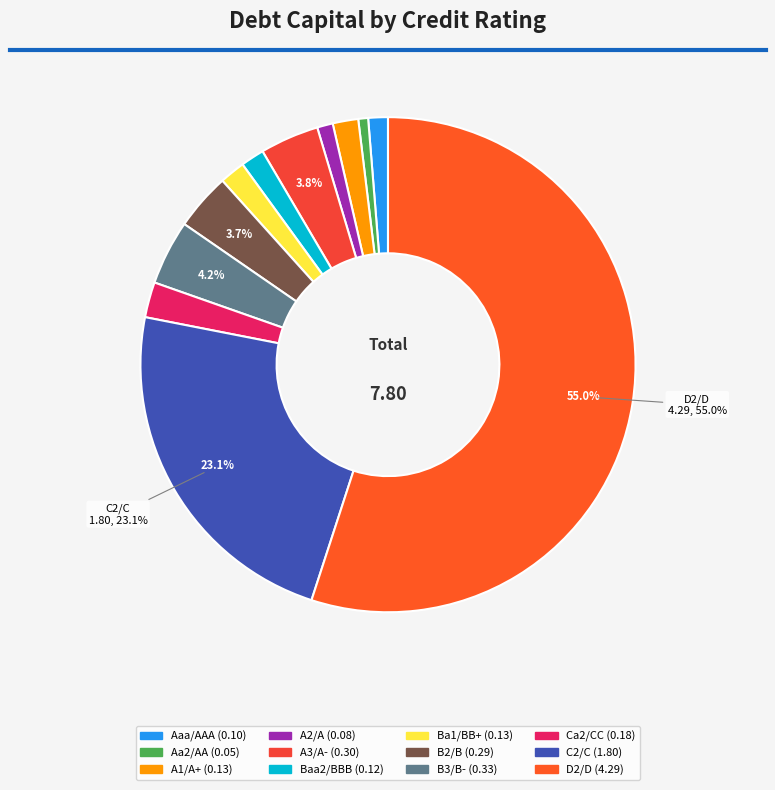

To the nearest percent, what percentage of the pie is A3/A-?

4%